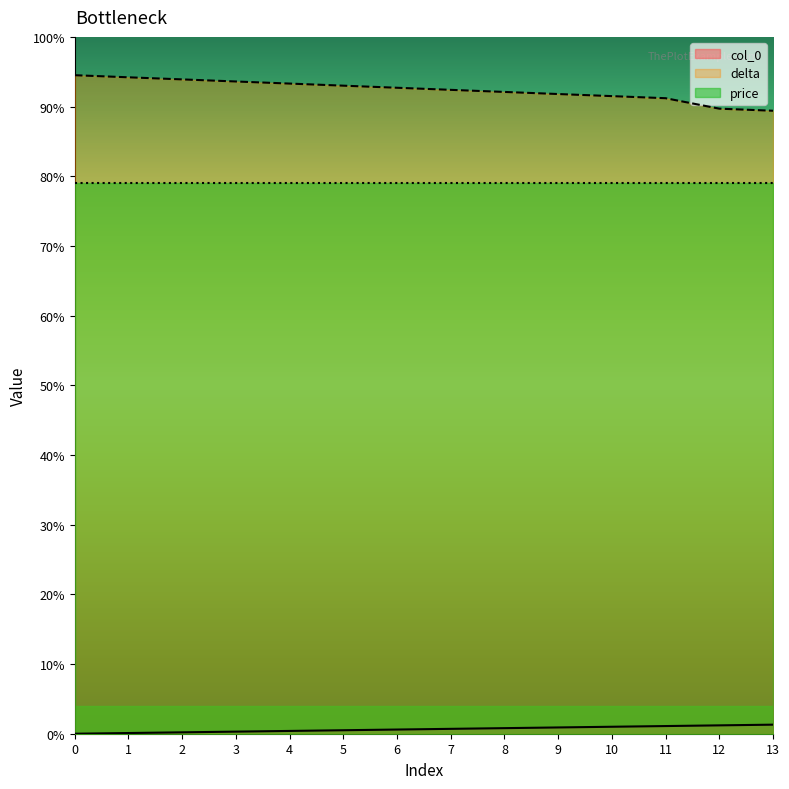

Between 8 and 7, which is larger?

8